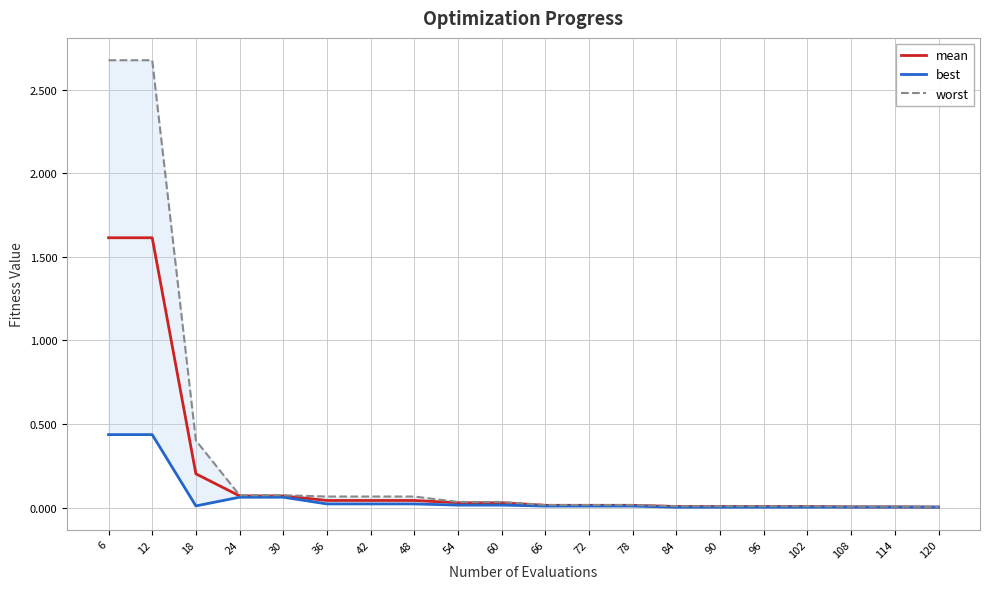

The mean series shows 0.0 at 66. True or false?

True